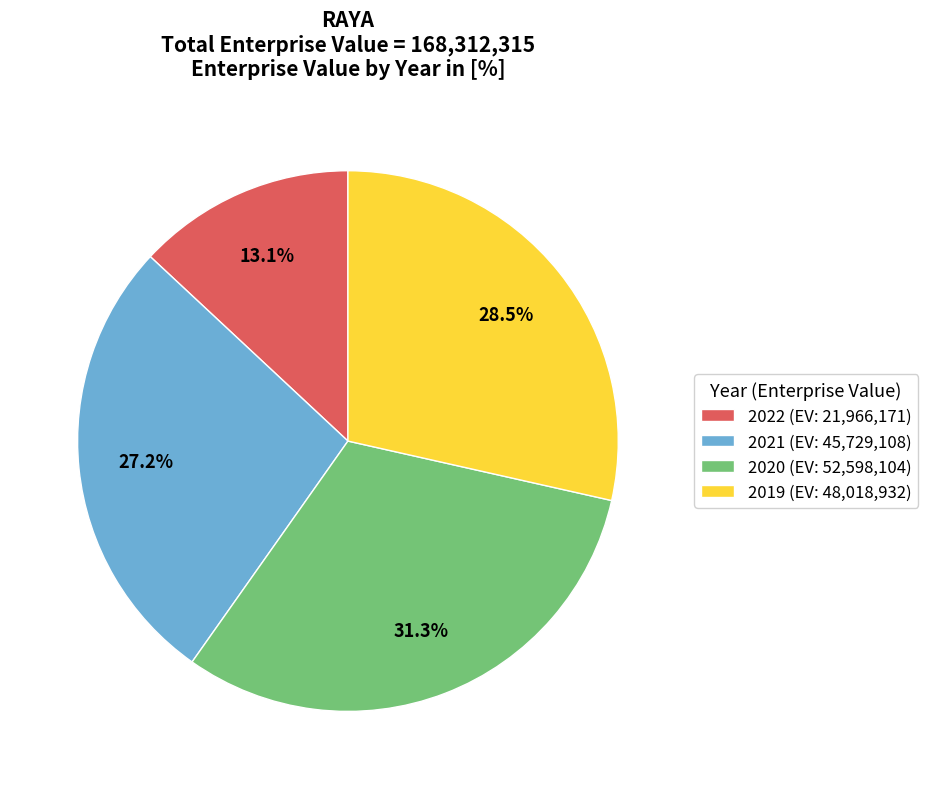

How much of the chart is everything except 2022 (EV: 21,966,171)?

86.9%